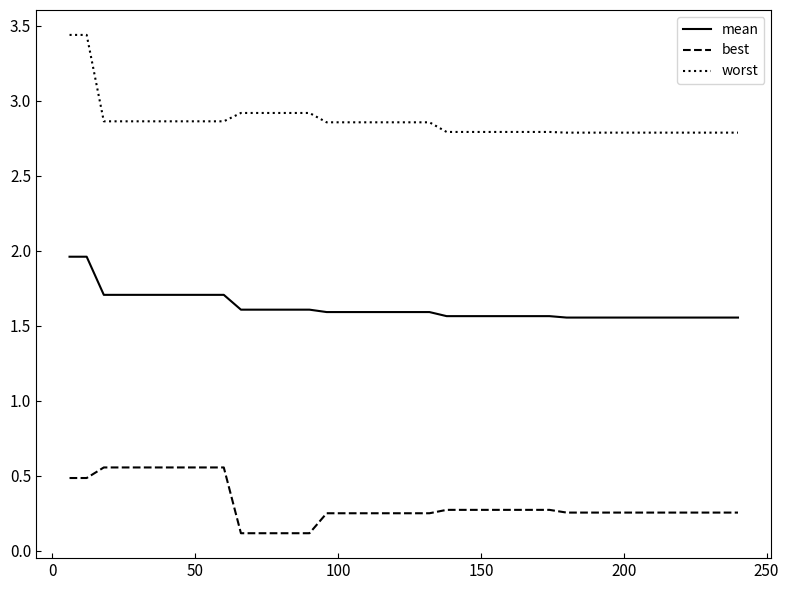

Which series has the widest spread of values?

worst